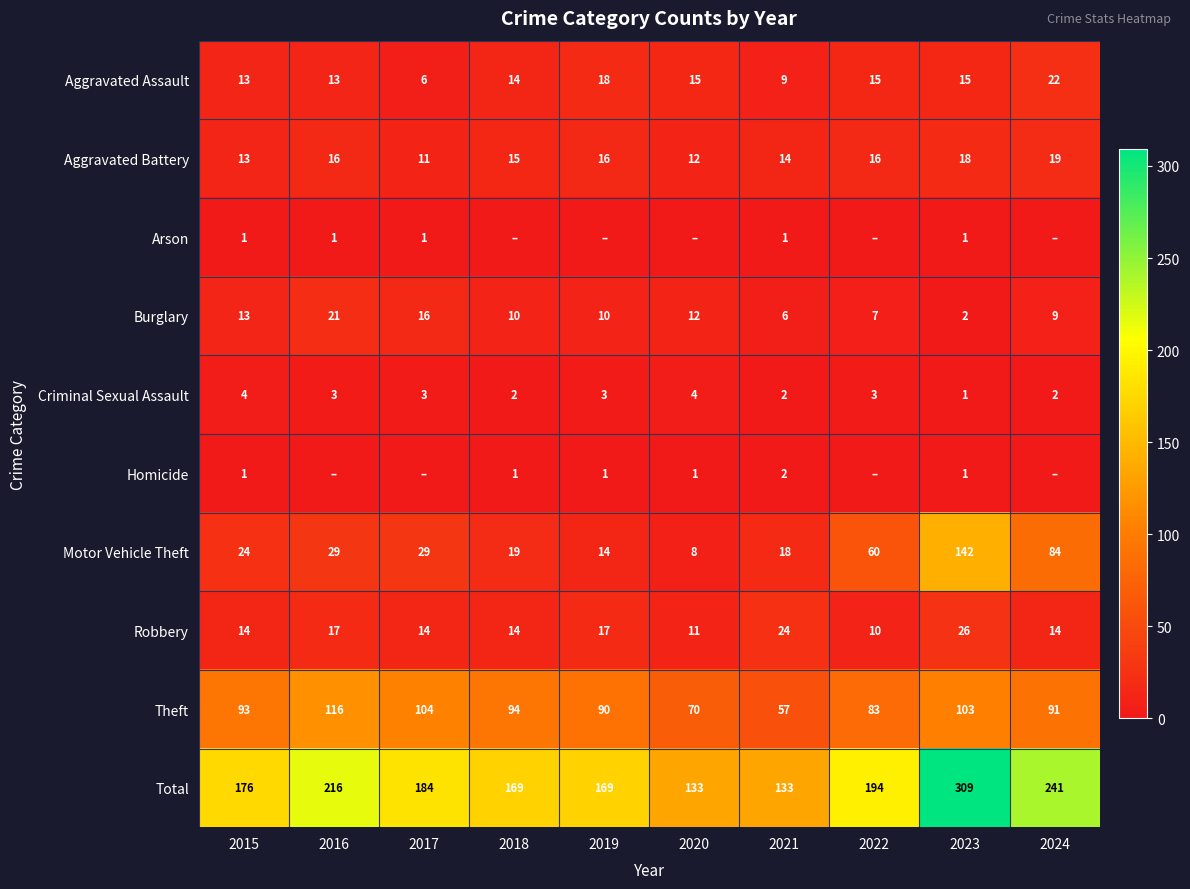

What is the sum of all Burglary values?

106